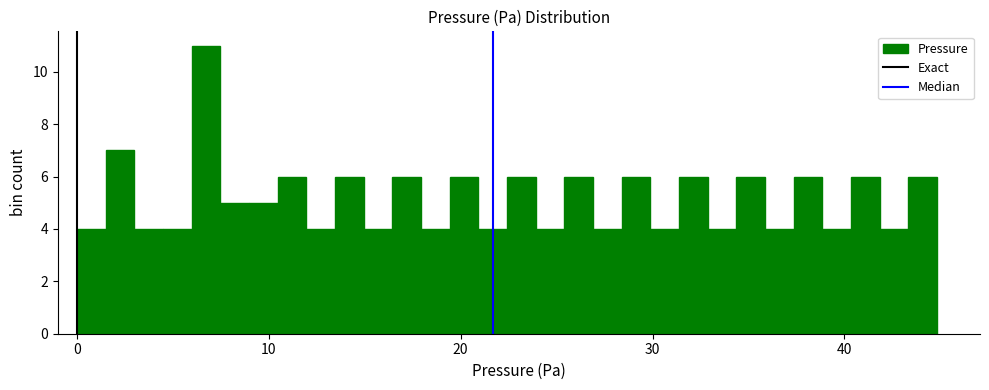

Around what value on the x-axis is the tallest bar? Give the approximate position of its centre, as read against the axis.

7